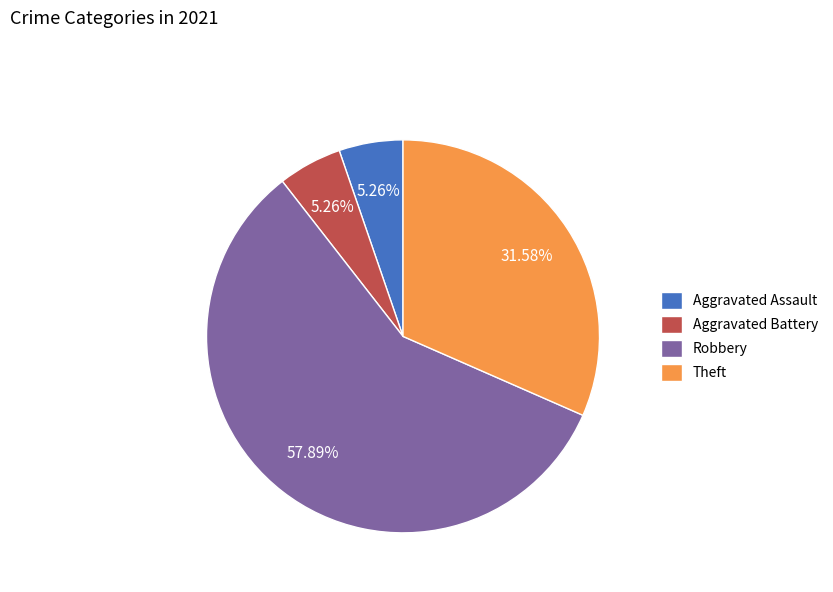

Is the sum of Theft and Robbery greater than half?

Yes